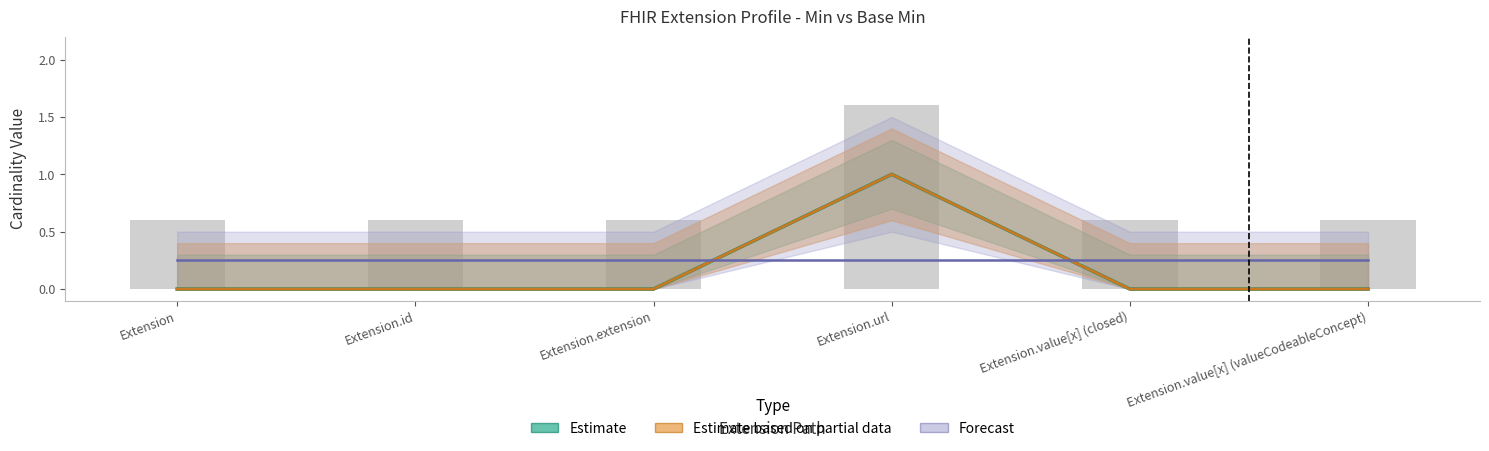

The Base Min series shows 0 at Extension. True or false?

False